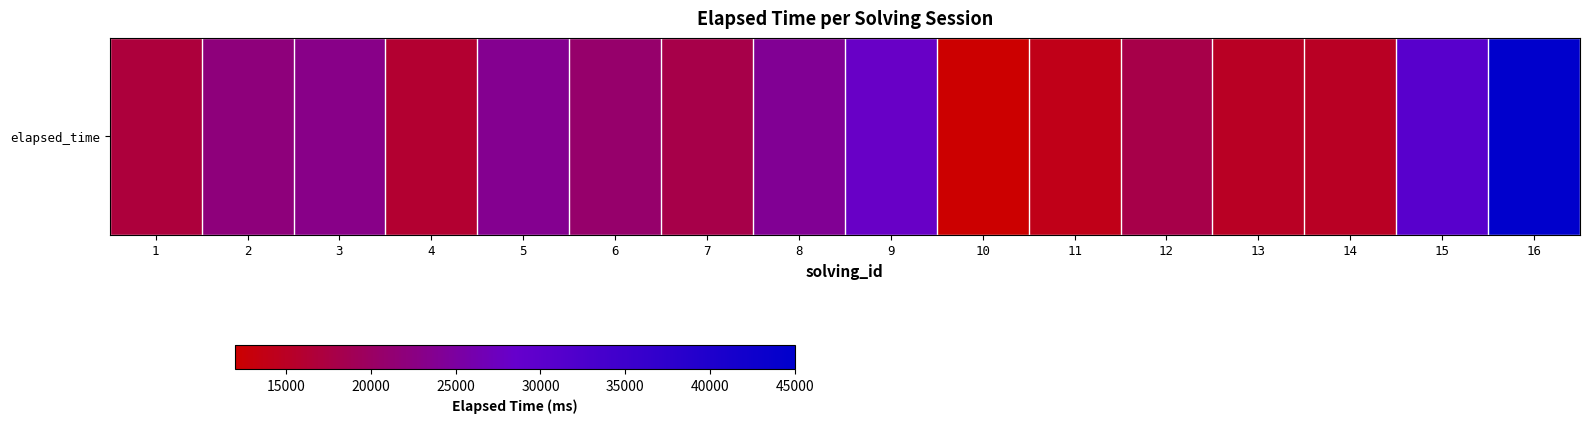

Where does the data first go above 20666?

2